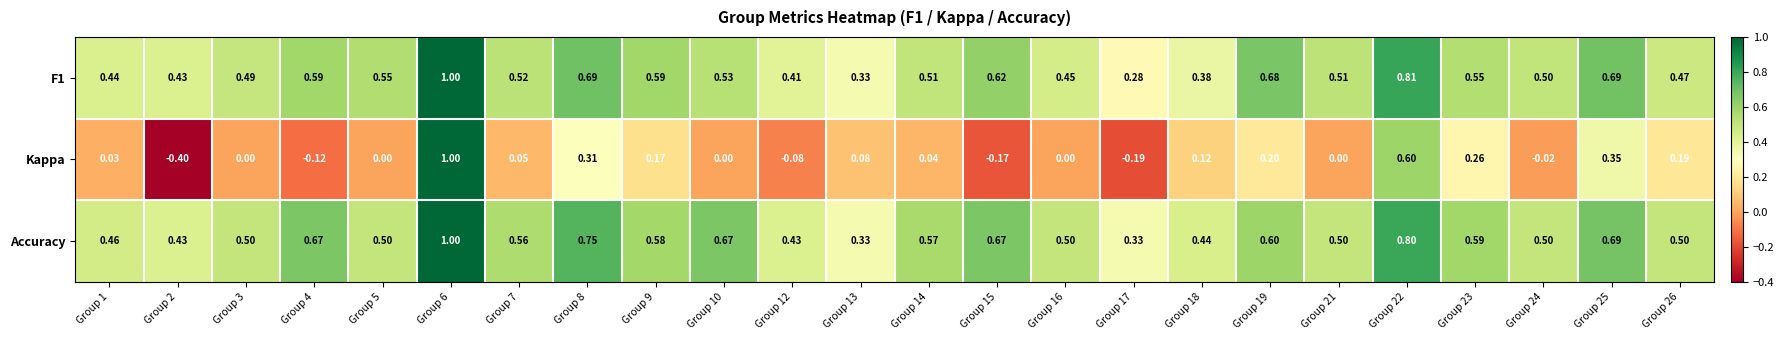

Is the value of Accuracy at Group 25 greater than the value of F1 at Group 12?

Yes